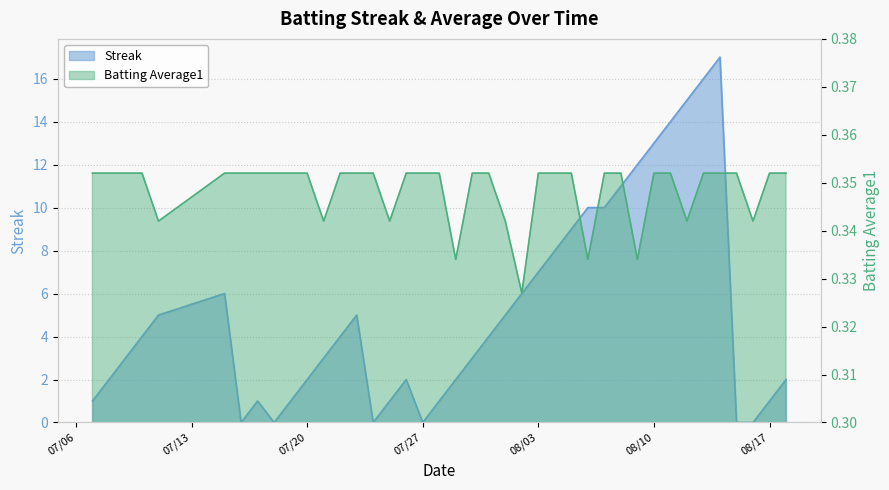

Is it true that Streak equals 0.0 at 2010-07-16?

True